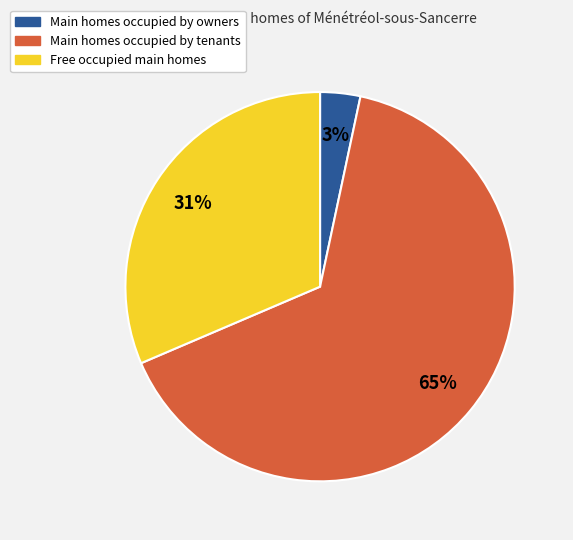

Is there any slice that represents more than half of the pie?

Yes